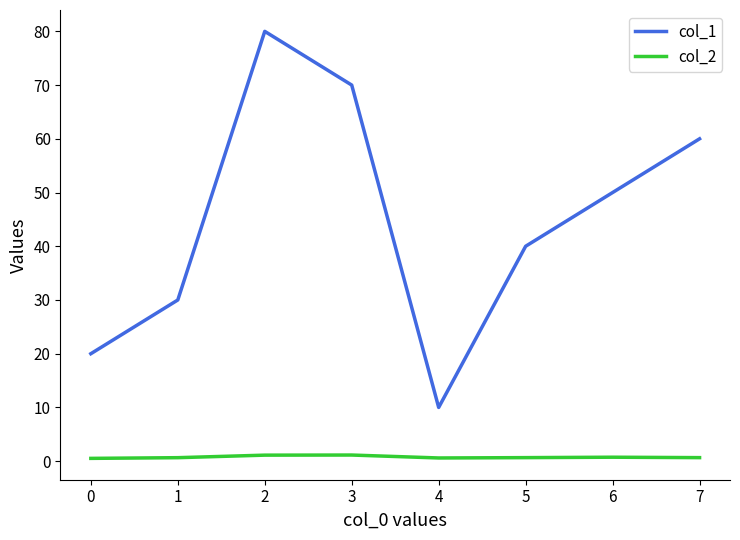

Between 2 and 6, which series saw the biggest shift?

col_1